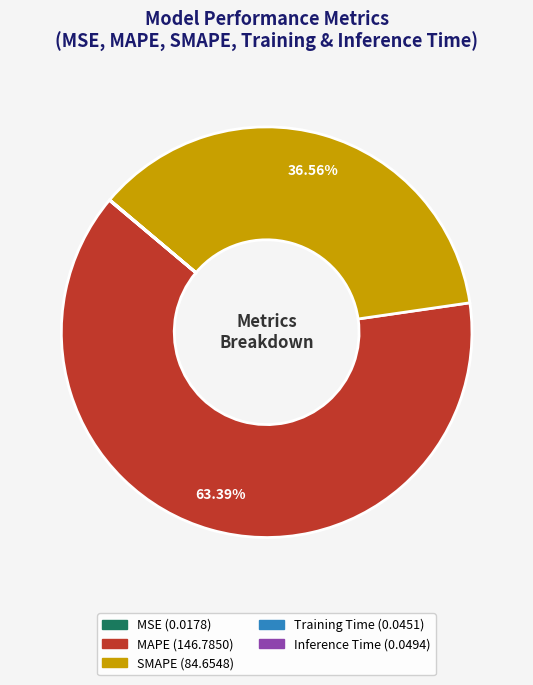

Which slice is the largest?

MAPE